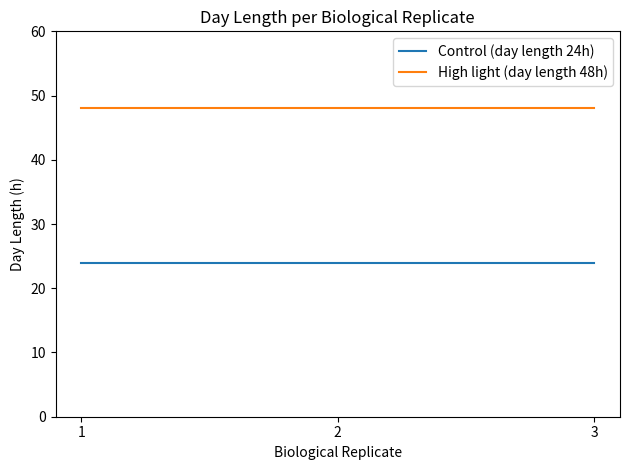

Reading left to right, what are all the values shown in this chart?

Control (day length 24h): 1=24	2=24	3=24
High light (day length 48h): 1=48	2=48	3=48